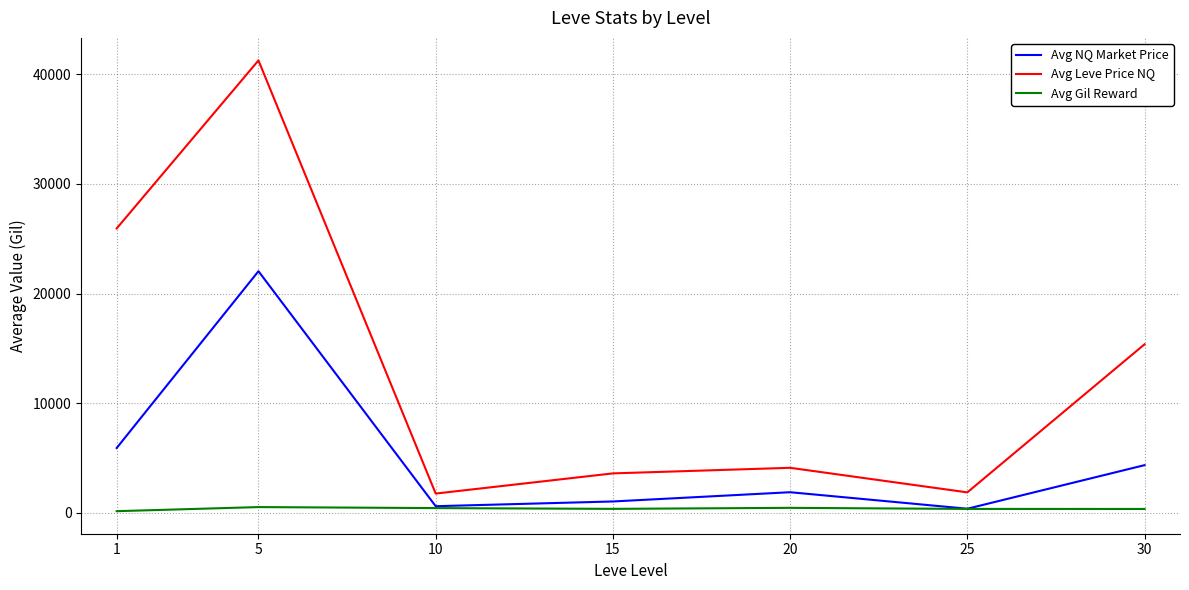

Rank the series by their average value, from lowest to highest.

Avg Gil Reward, Avg NQ Market Price, Avg Leve Price NQ